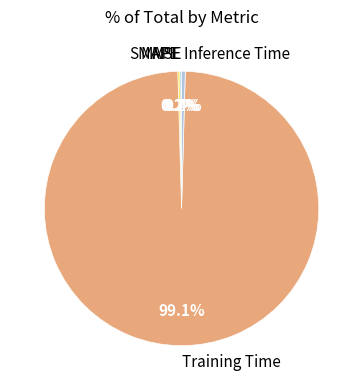

Which slice is the largest?

Training Time